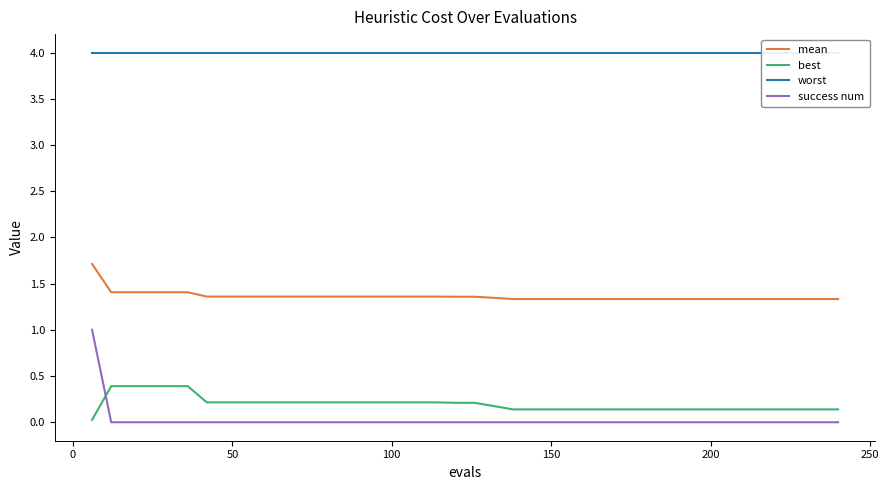

List the series in order of their peak value, highest first.

worst, mean, success num, best